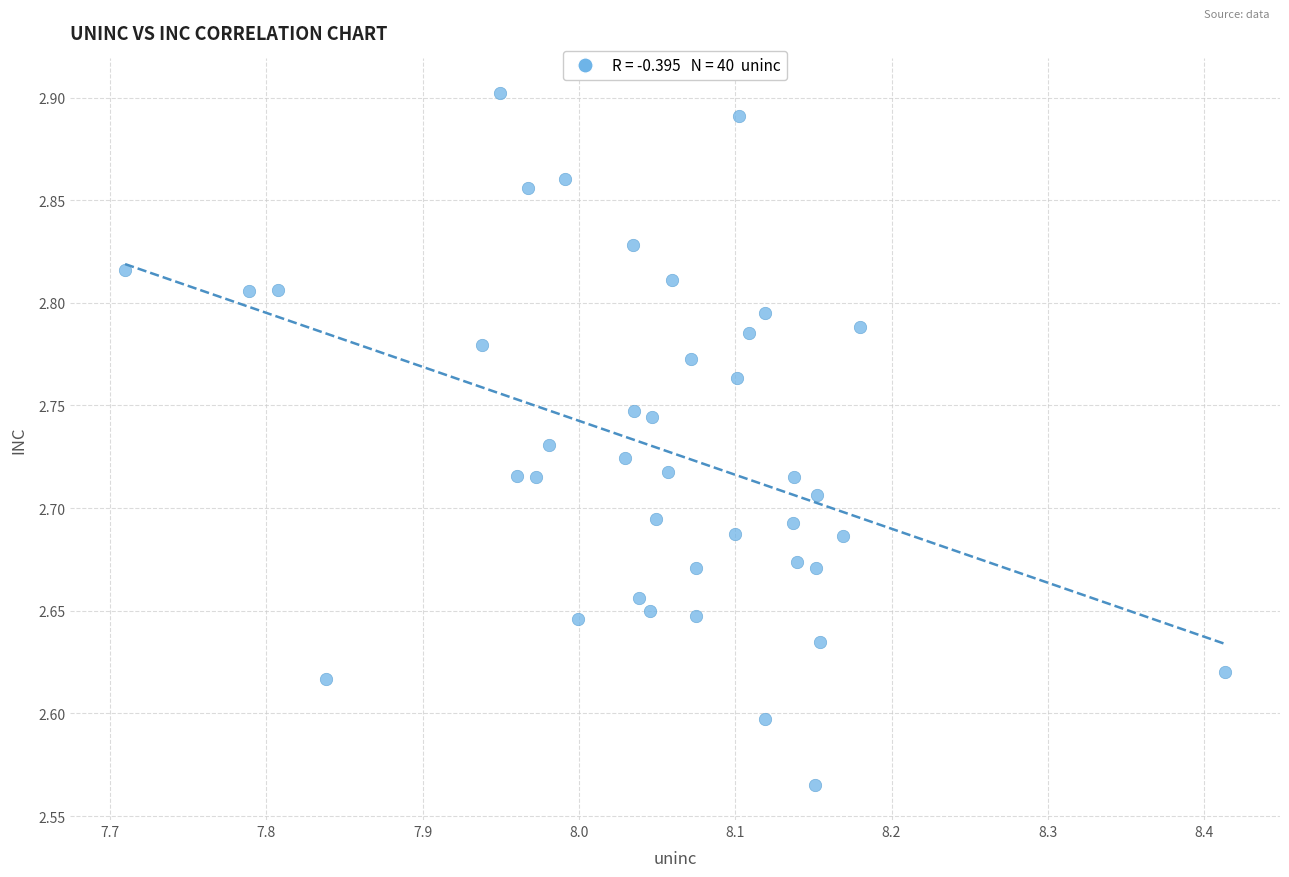

What is the range of X values (max minus min)?

0.7